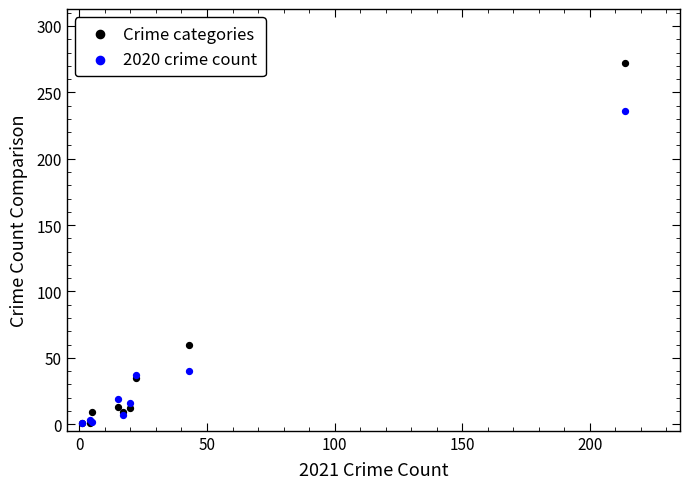

What are all the series names shown in the legend?

Crime categories, 2020 crime count